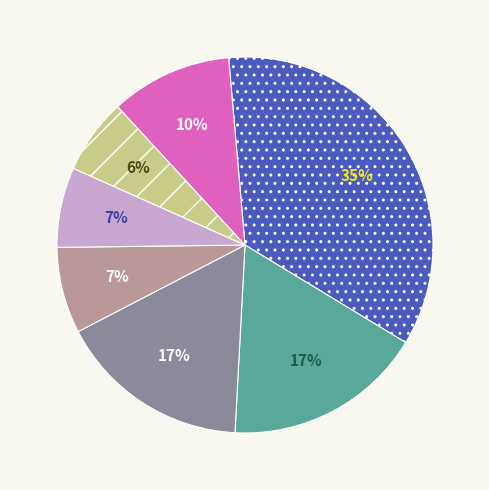

Does any single category account for the majority?

No